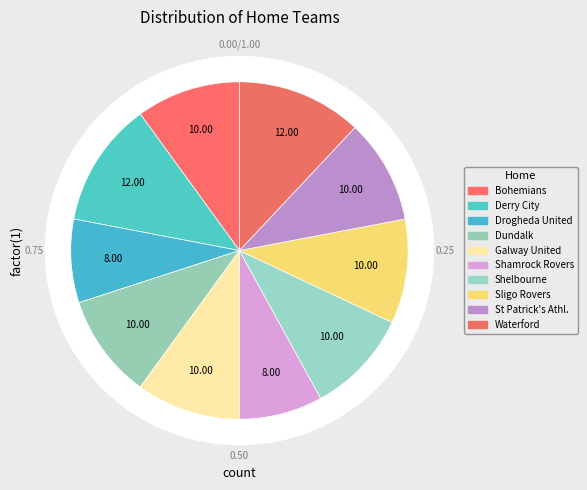

Combined, what portion of the pie is Dundalk and Shelbourne?

20.0%